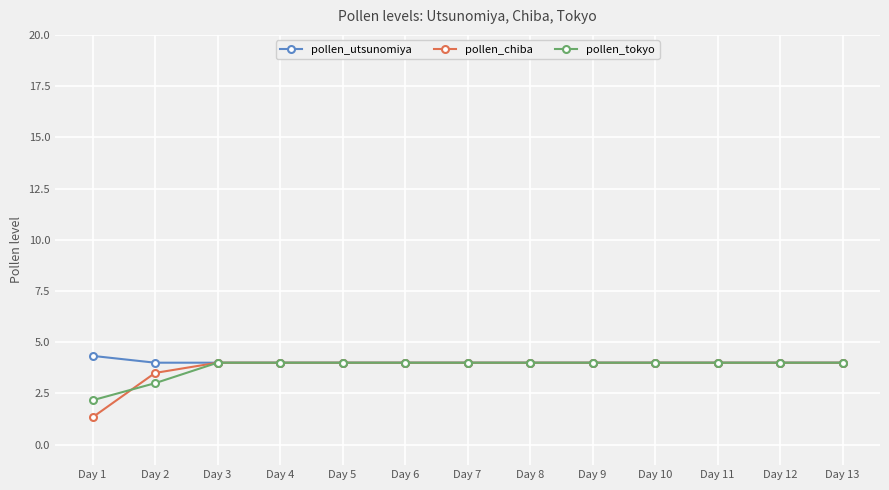

What is the difference between the second highest and minimum values in the pollen_tokyo series?

1.8